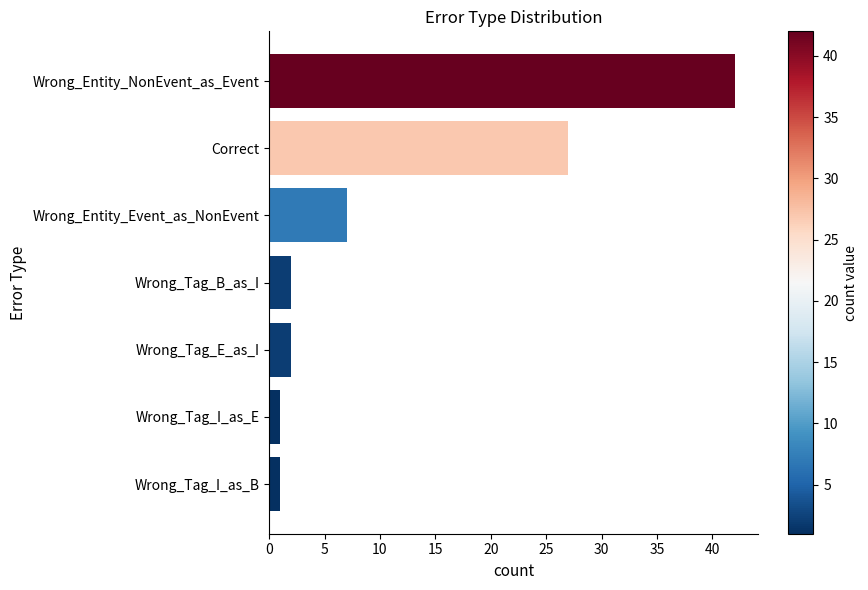

What is the sum of all values?

82